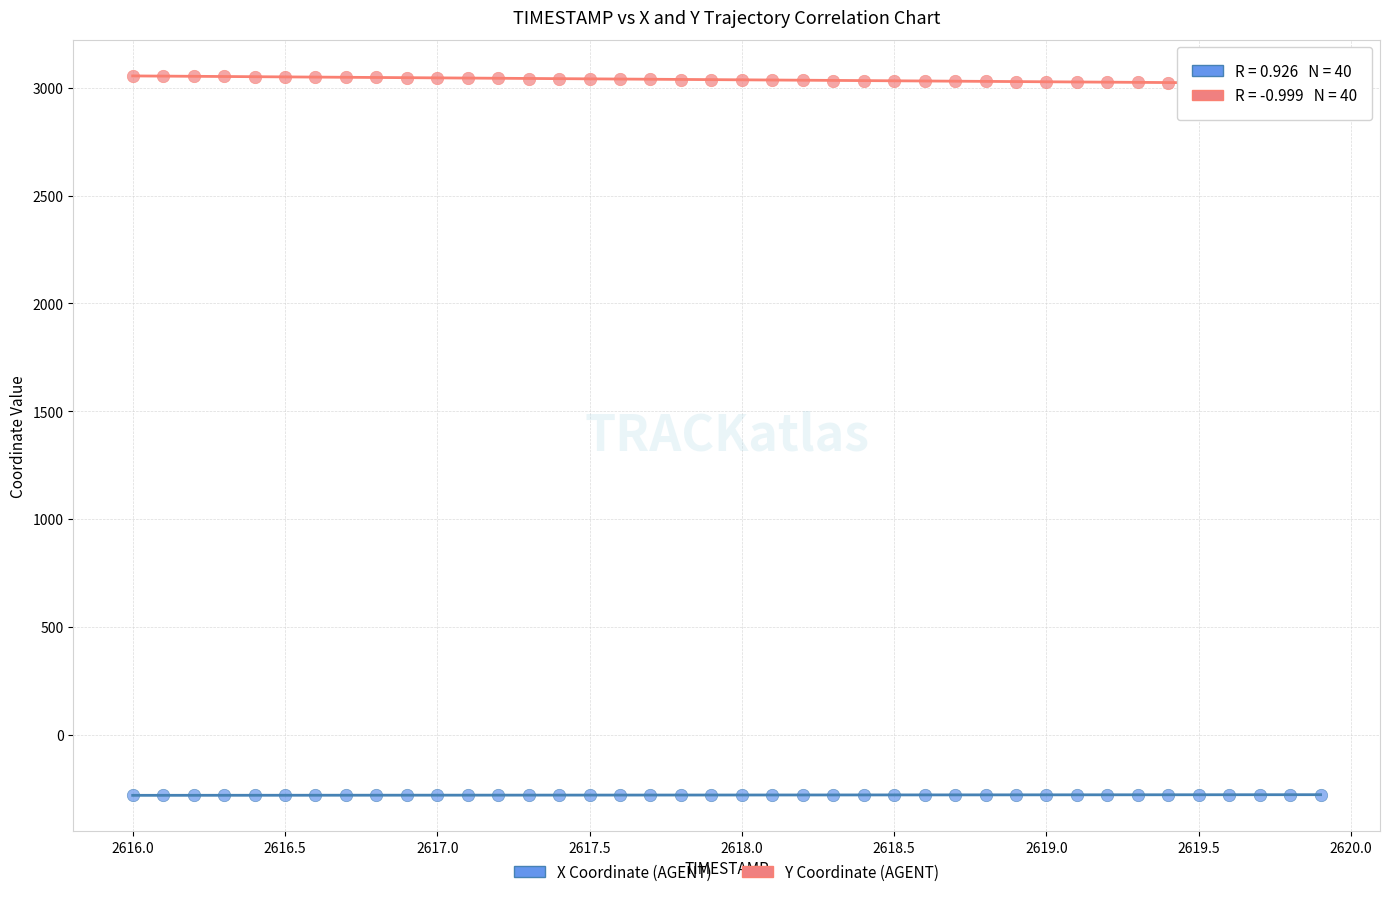

Which series contains the highest Y value?

Y Coordinate (AGENT)